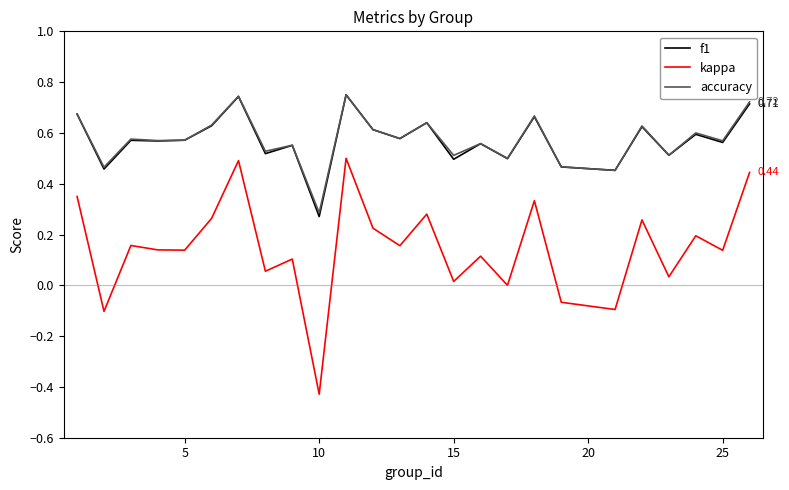

Which series has the widest spread of values?

kappa